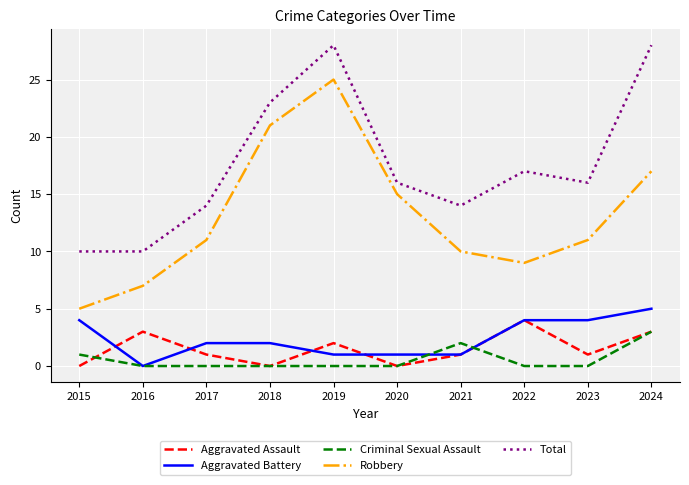

What is the total value across all series at 2018?

46